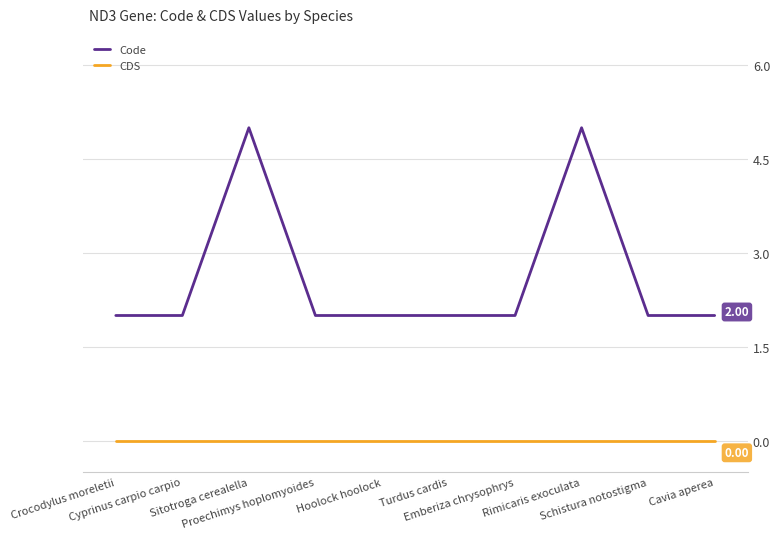

Rank the series by their maximum value, from highest to lowest.

Code, CDS